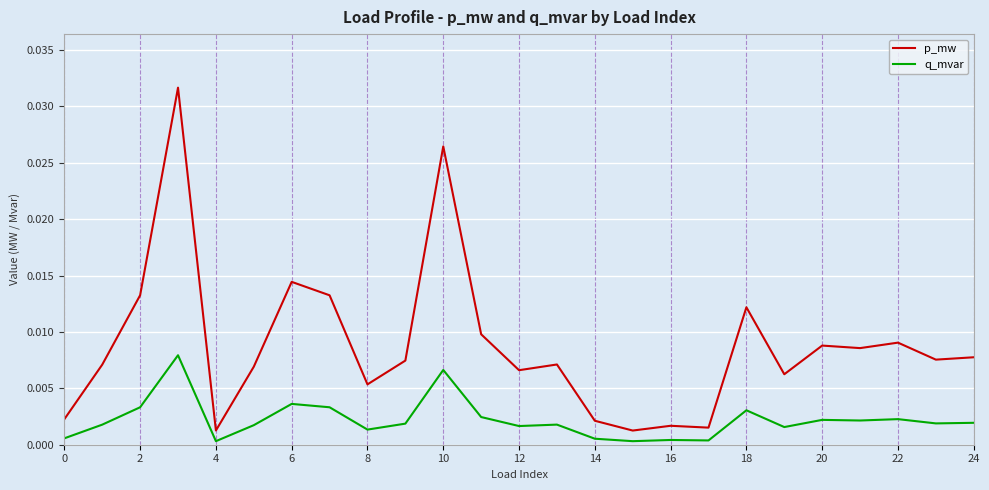

Does the chart display data point markers on the line(s)?

No